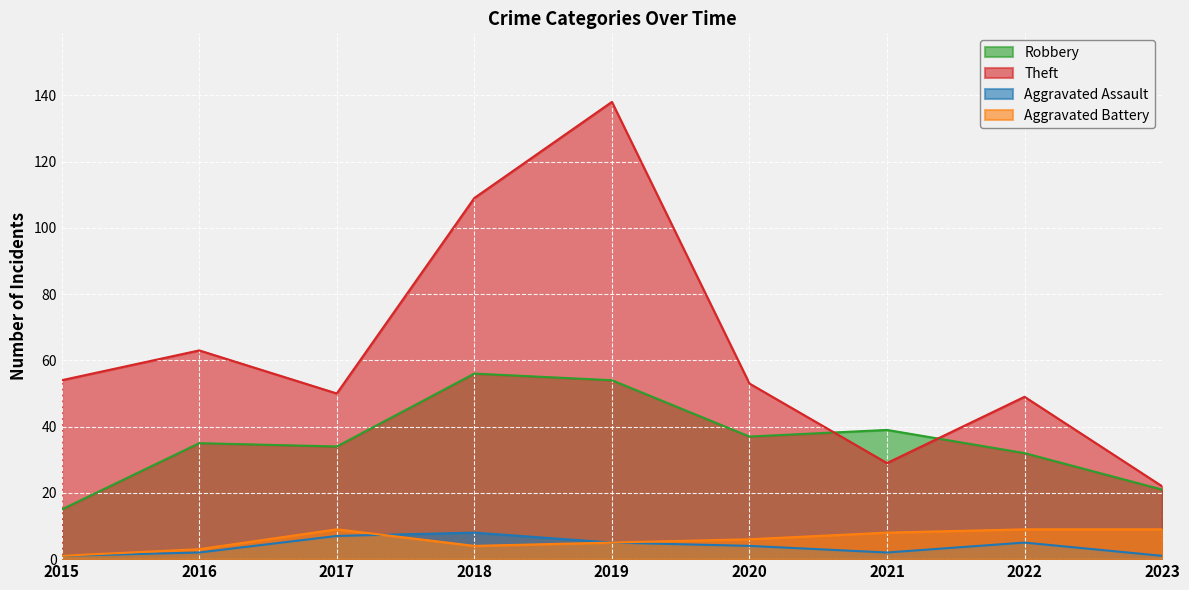

True or false: Robbery has more than 1 interior local peaks.

True